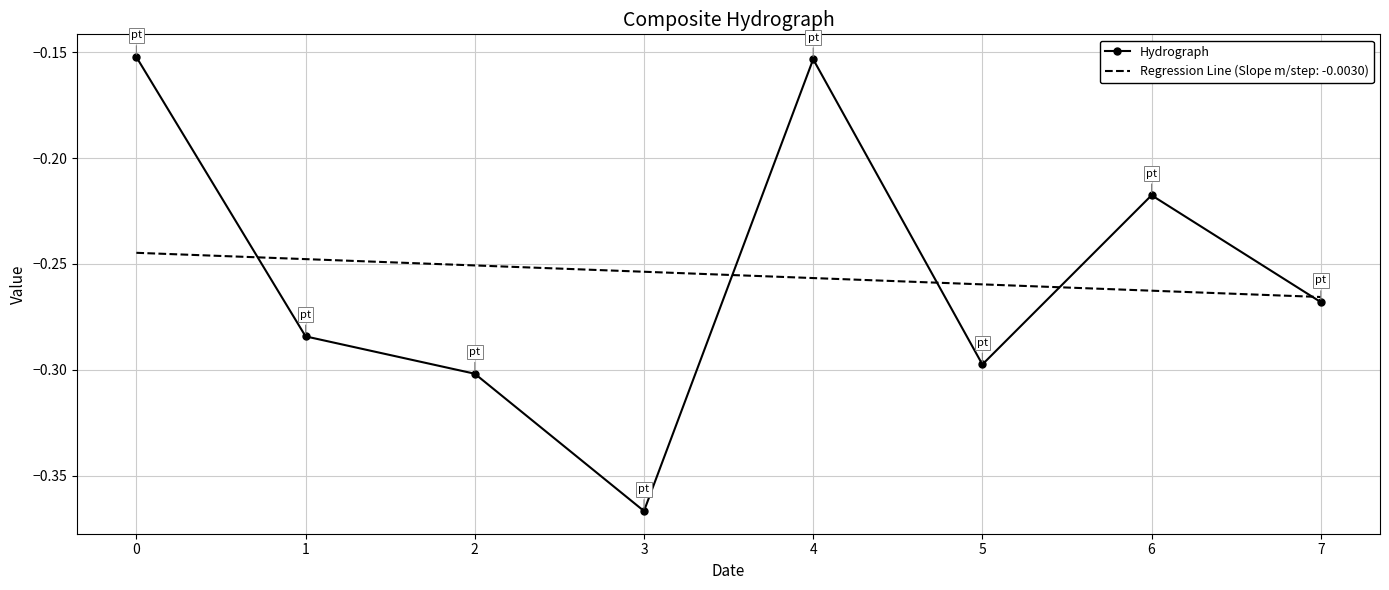

Which label corresponds to the smallest value in the chart?

3